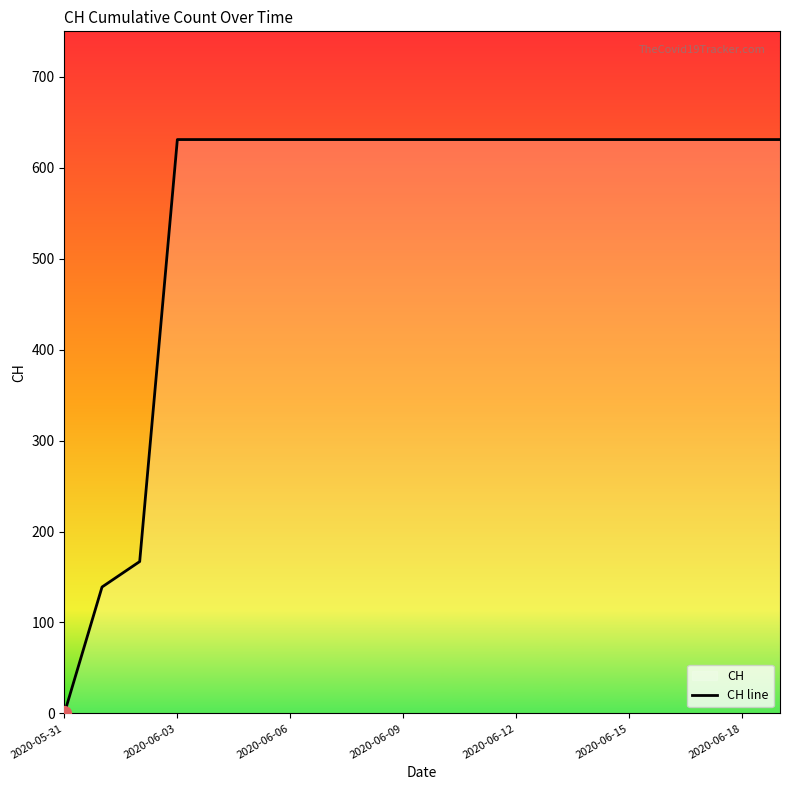

What is the difference between the maximum and minimum values?

631